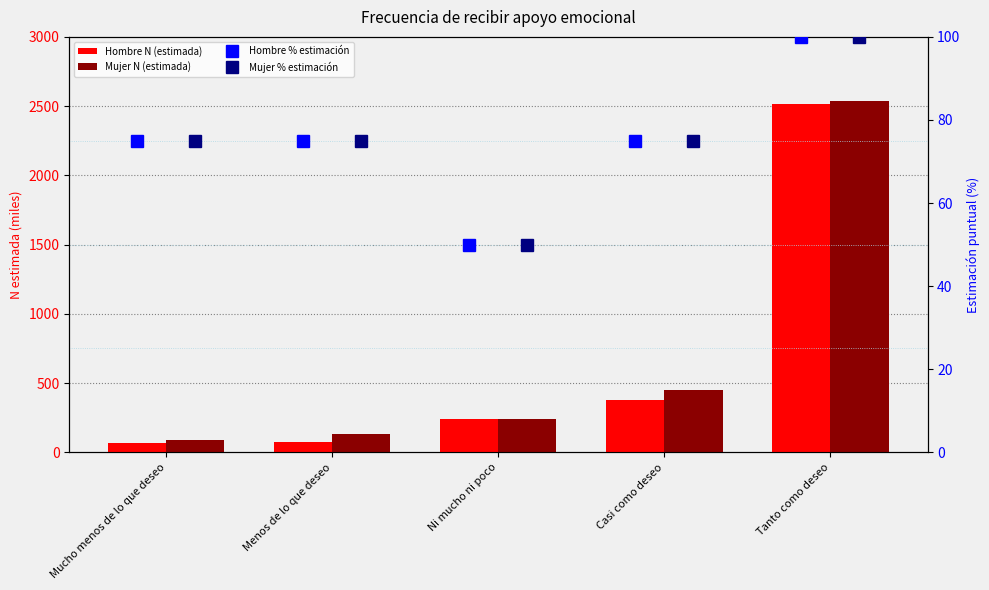

What is the label of the 3rd bar from the left?

Ni mucho ni poco